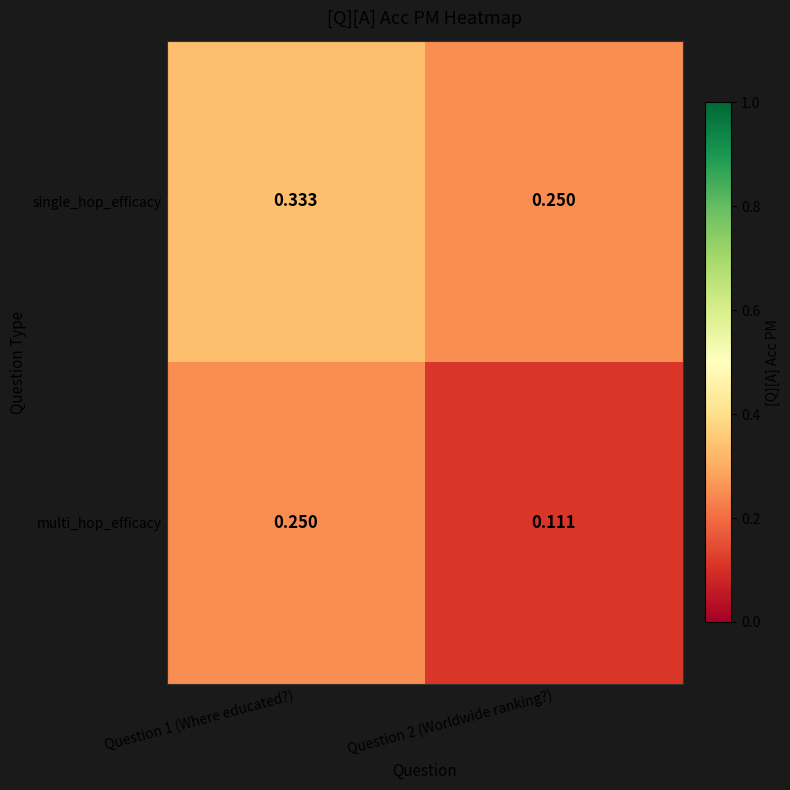

Which series has the largest total across all categories?

single_hop_efficacy